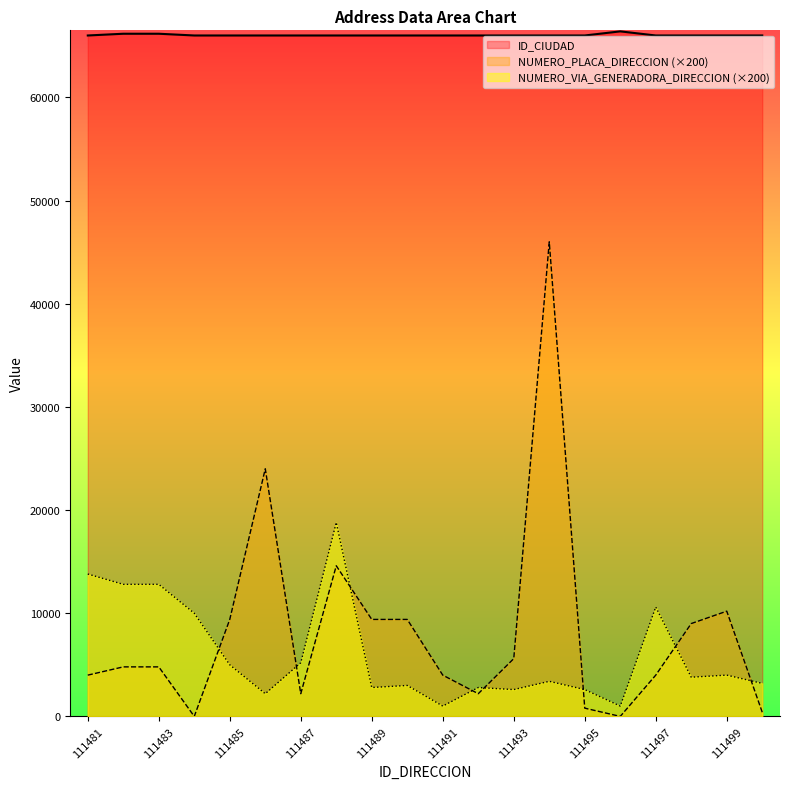

List the labels in order of NUMERO_VIA_GENERADORA_DIRECCION value, largest first.

111488, 111481, 111482, 111483, 111497, 111484, 111487, 111485, 111499, 111498, 111494, 111500, 111490, 111489, 111492, 111493, 111495, 111486, 111491, 111496